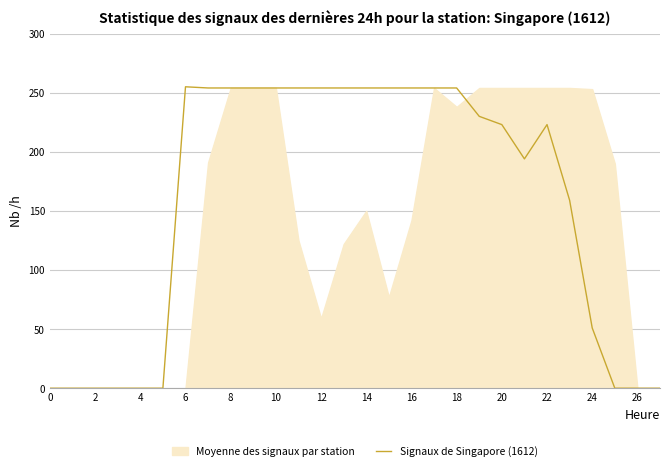

What is the maximum value shown in the chart?

255